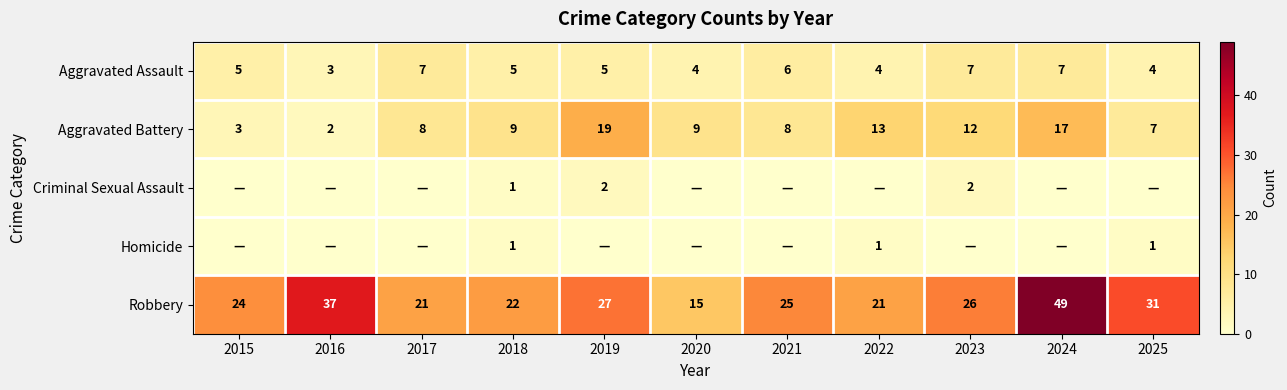

How many categories are shown in the chart?

11